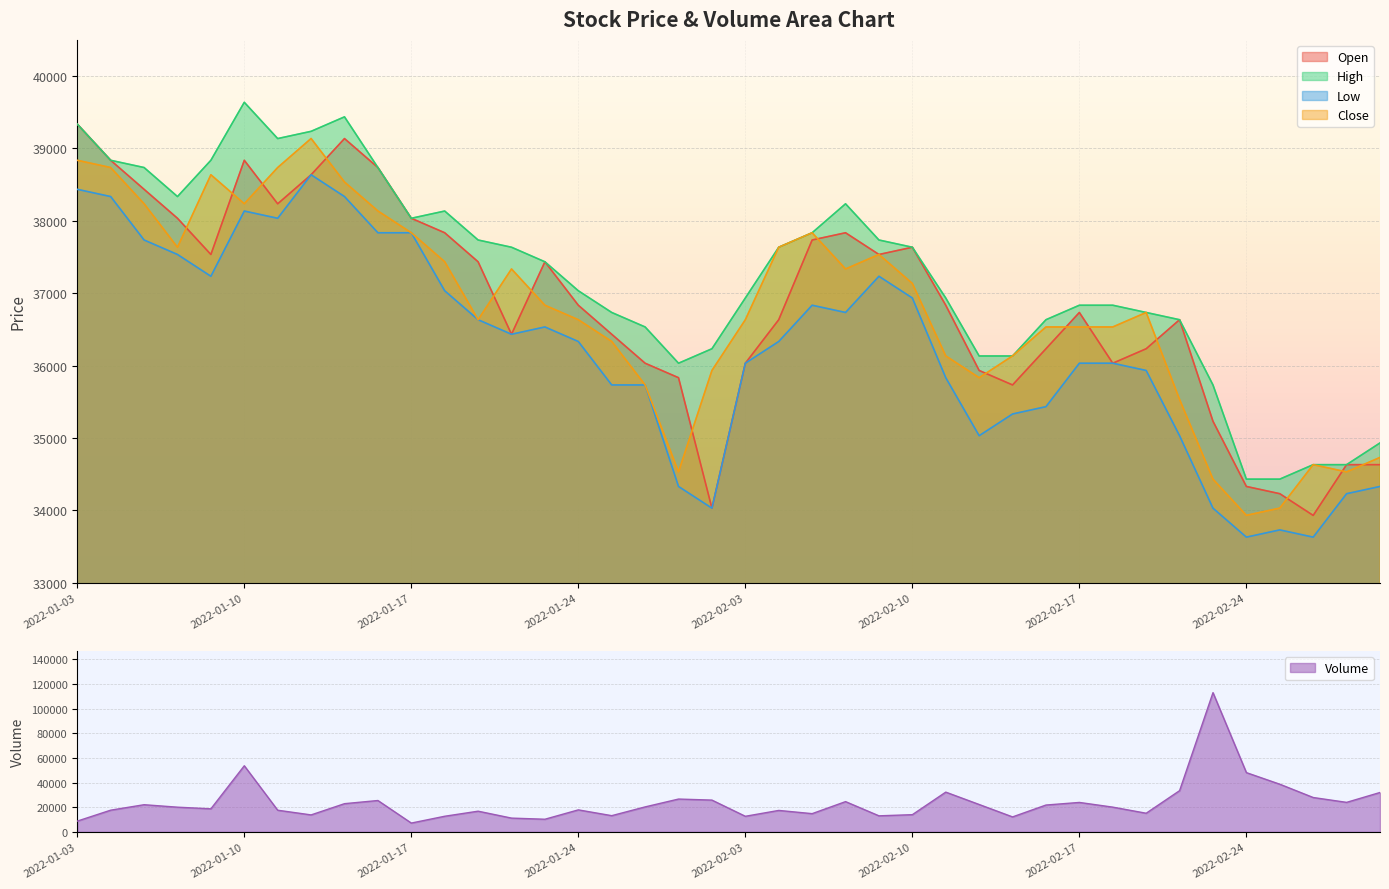

Where does the Close series first go above 36735?

2022-01-03